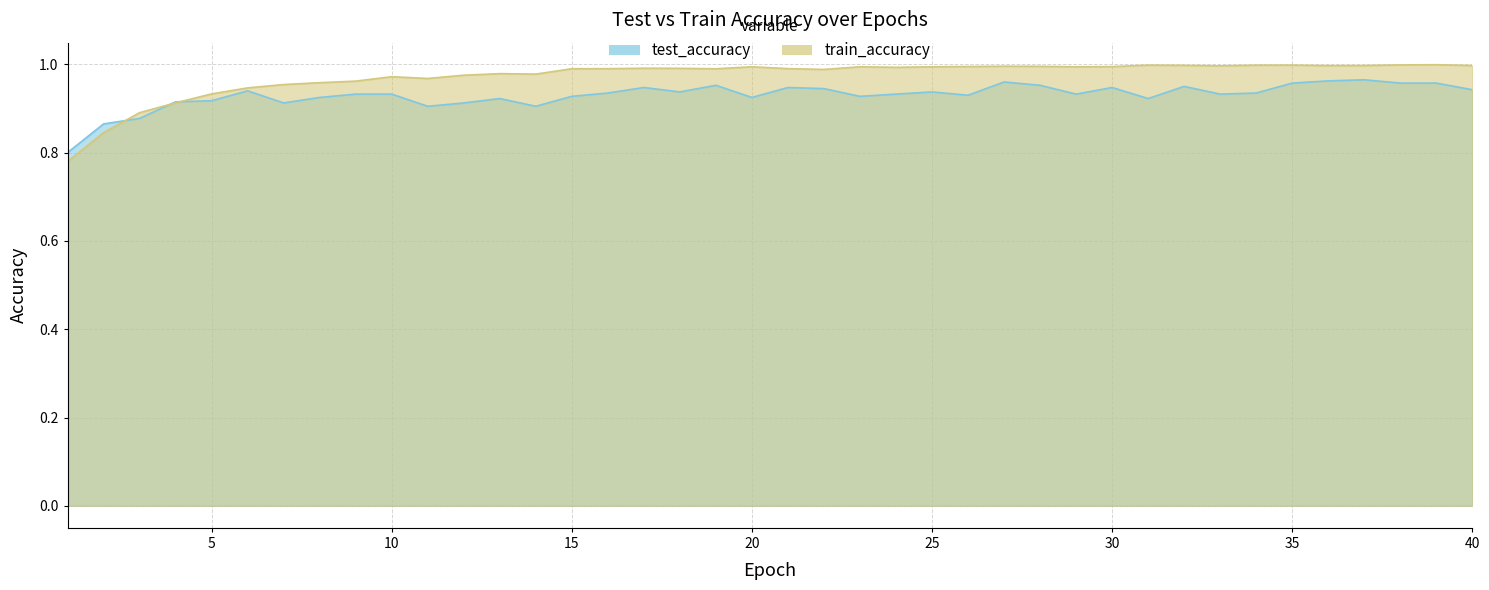

How many intersections are there between test_accuracy and train_accuracy?

3